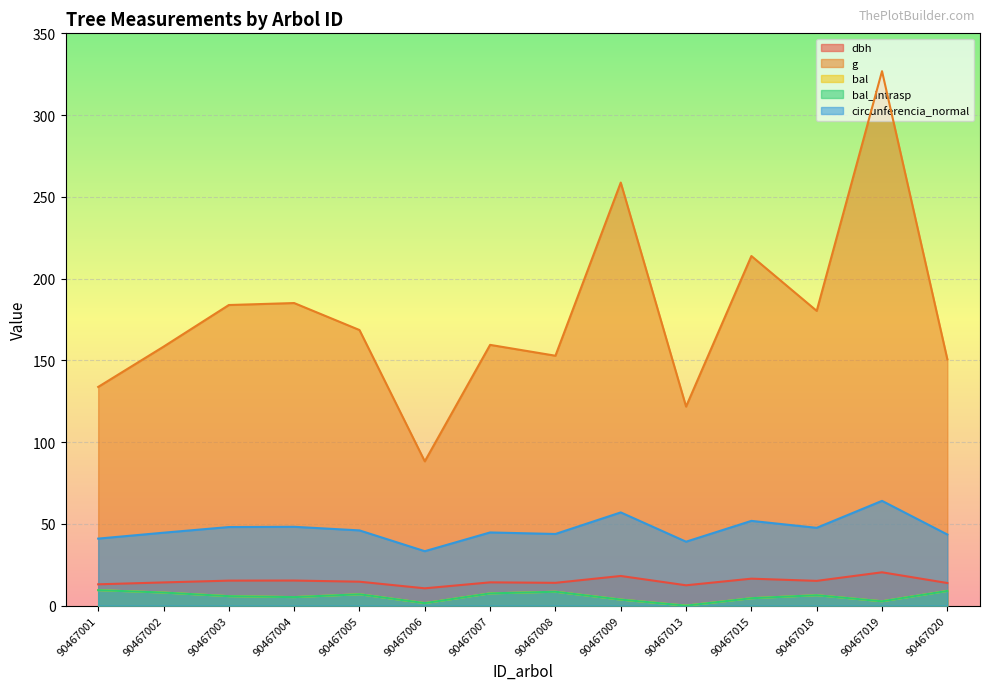

Between 90467001 and 90467006, which series saw the biggest shift?

g